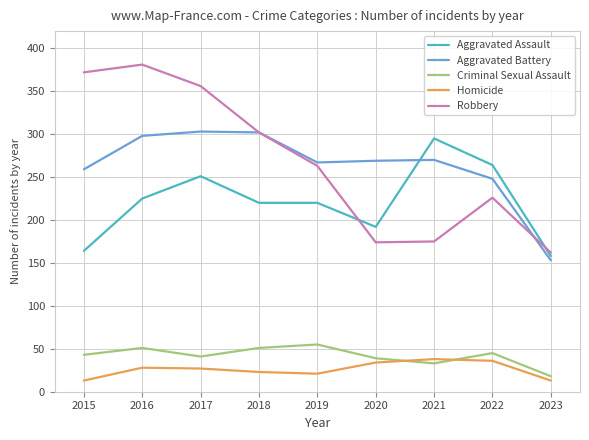

Is it true that Criminal Sexual Assault equals 85 at 2016?

False